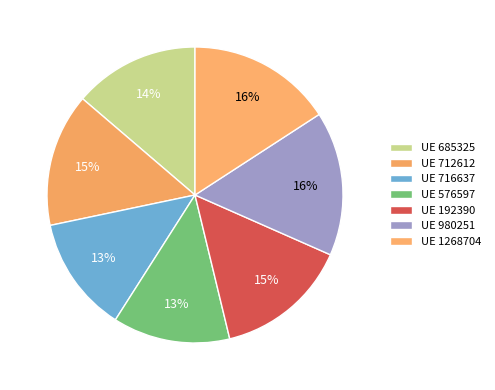

How many segments does this pie chart have?

7